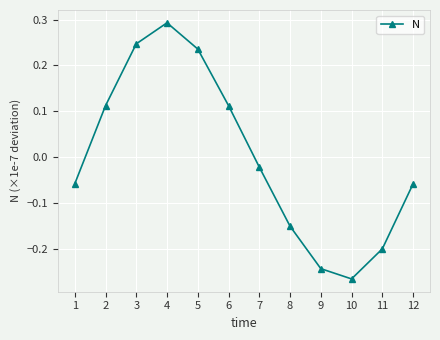

What is the sum of the values at 4 and 3?

0.5